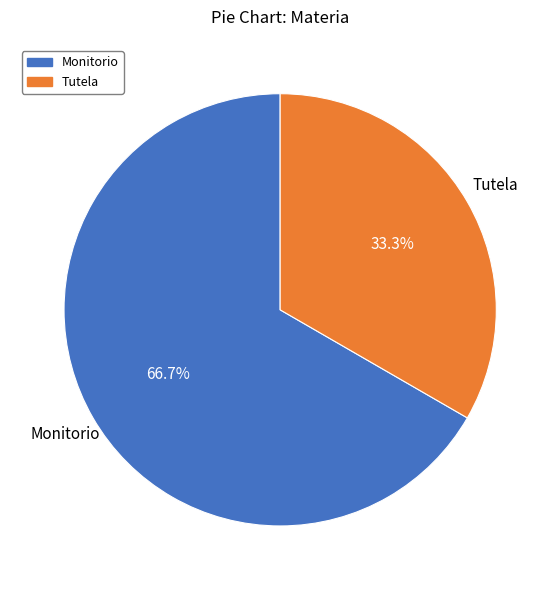

Combined, do Tutela and Monitorio account for over 50%?

Yes